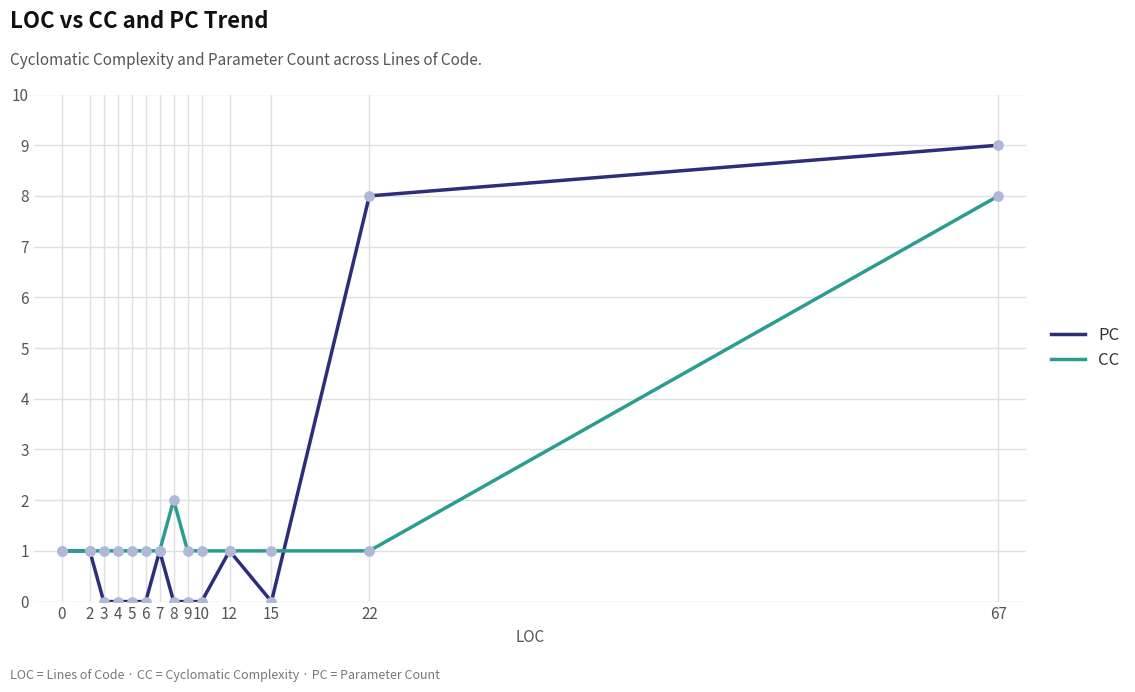

Between 4 and 7, which series saw the biggest shift?

PC